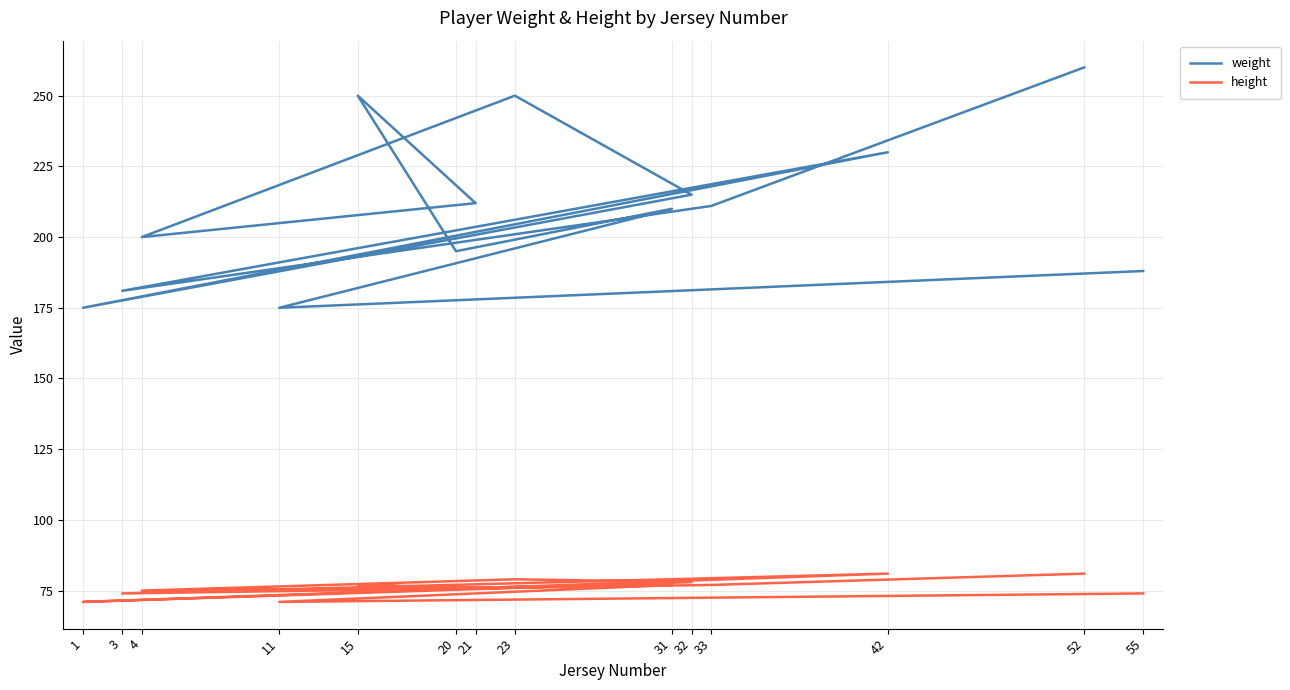

Reading left to right, transcribe all the data shown in this chart.

weight: 260	211	181	230	175	215	250	200	212	250	195	210	175	188
height: 81	77	74	81	71	78	79	75	76	77	76	77	71	74